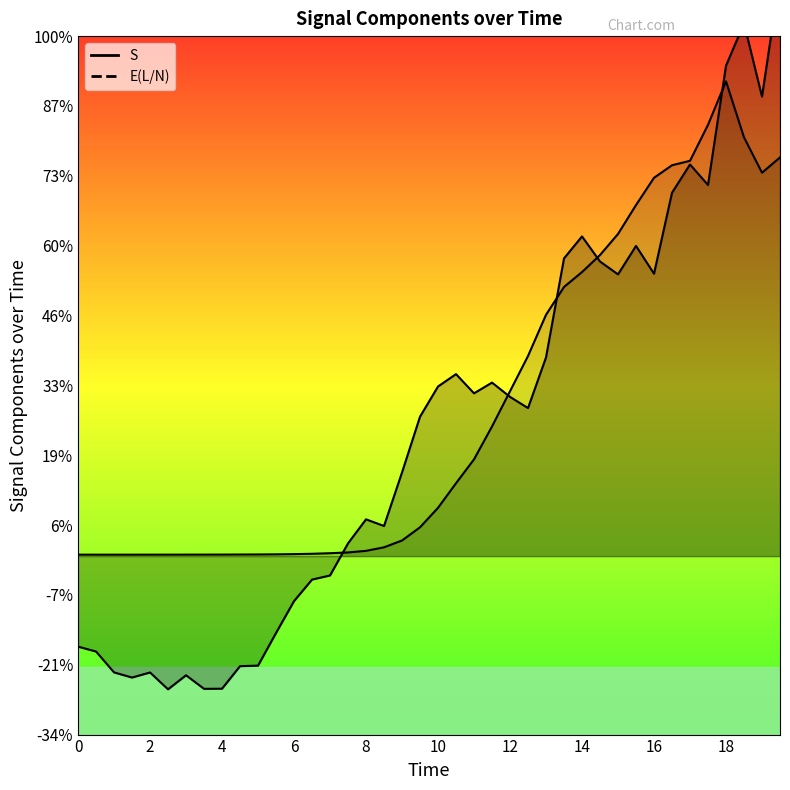

True or false: the data shows 4.4 at 18.5.

False